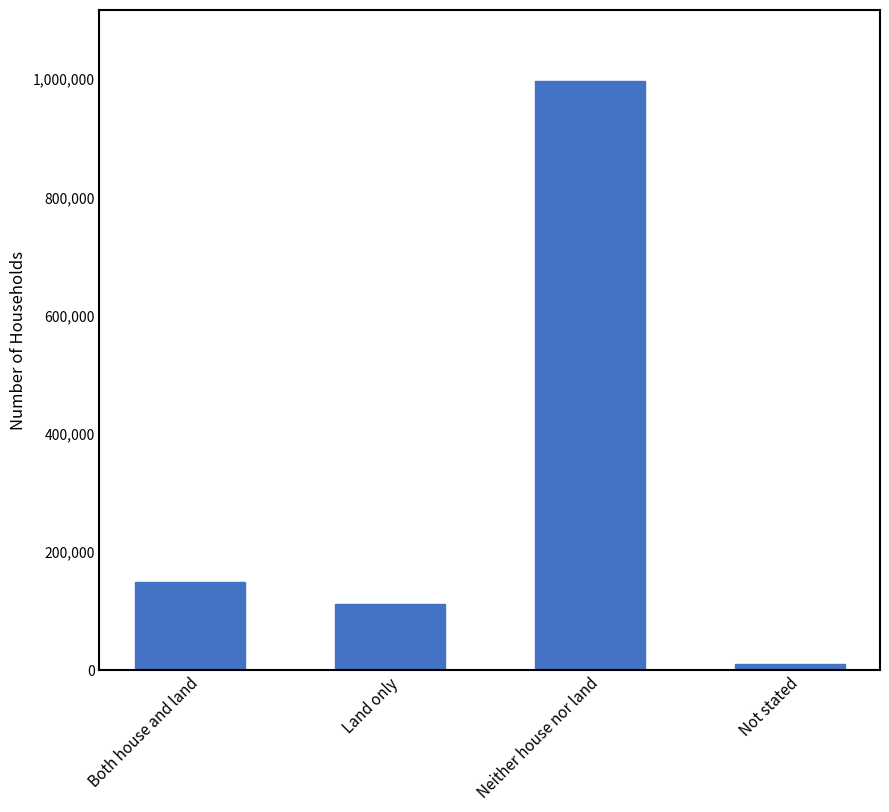

What is the difference between the maximum and minimum values?

987700